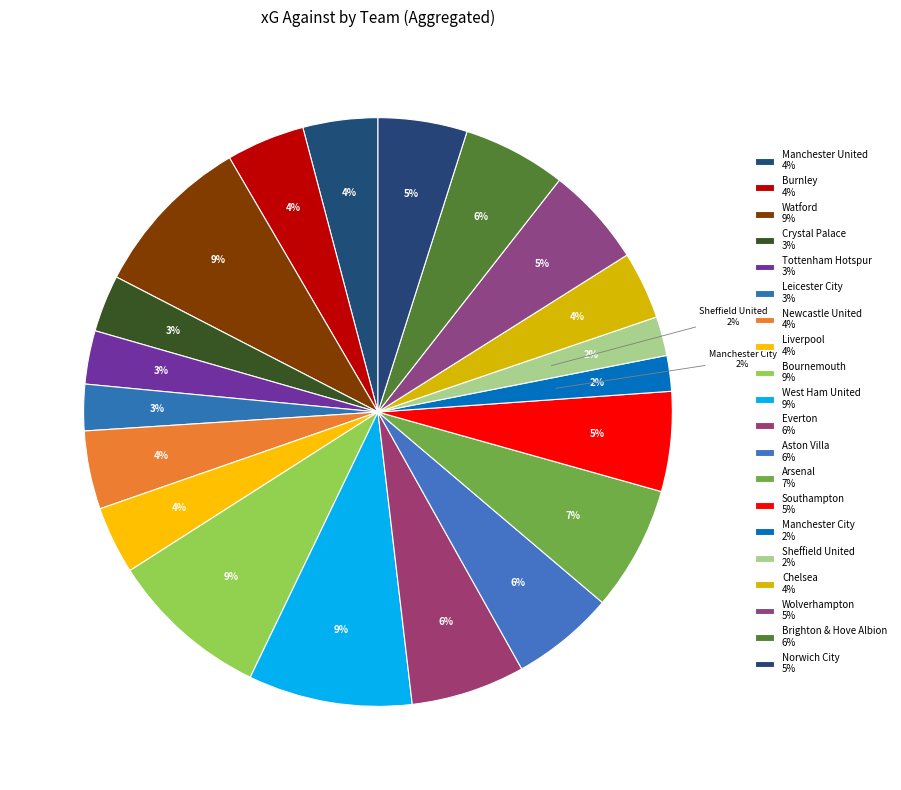

What is the total percentage of Aston Villa and Manchester United?

9.2%